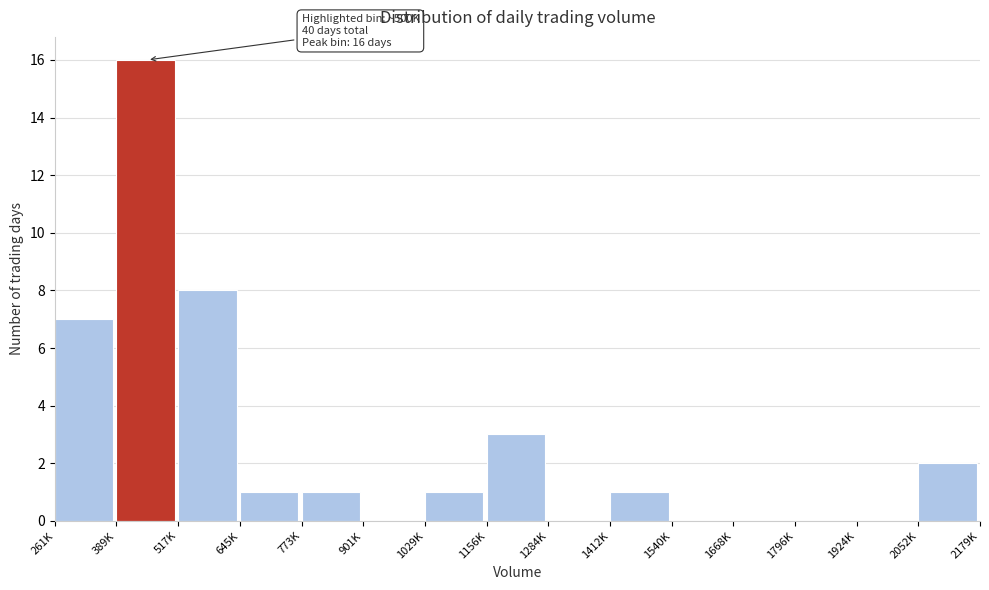

Reading left to right, transcribe all the data shown in this chart.

261K=7	389K=16	517K=8	645K=1	773K=1	901K=0	1029K=1	1156K=3	1284K=0	1412K=1	1540K=0	1668K=0	1796K=0	1924K=0	2052K=2